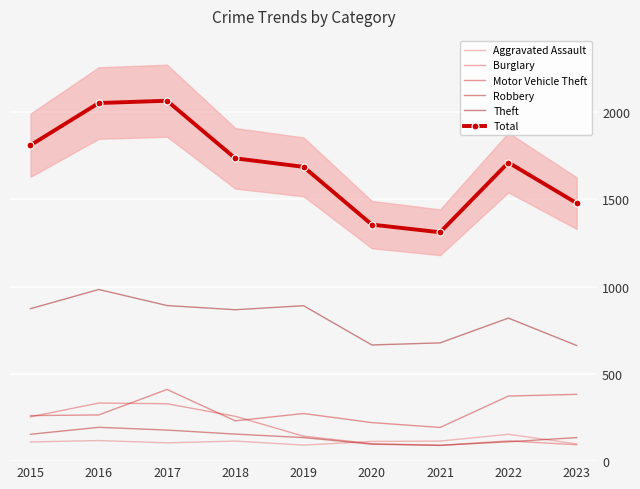

After their last crossing, which series has the higher values: Robbery or Burglary?

Robbery